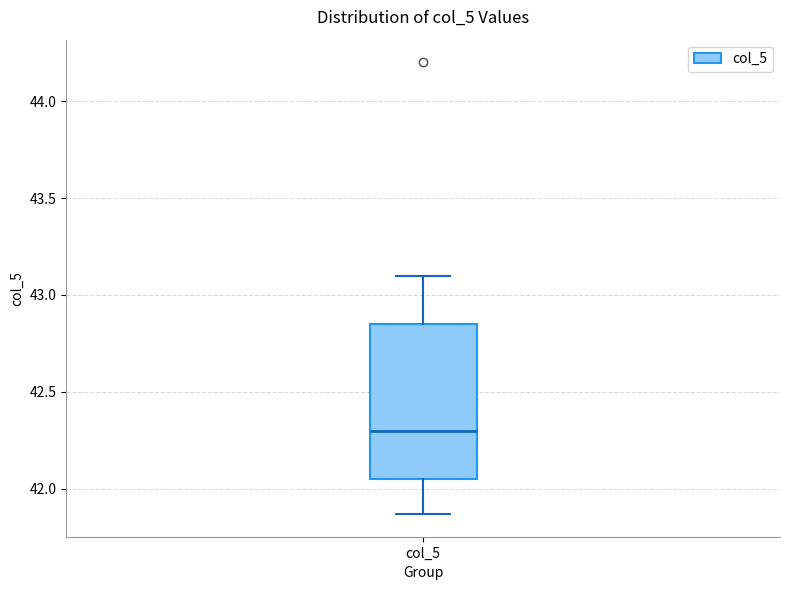

Read this box plot against the y-axis: the position of the median line, the range covered by the box, and the ends of both whiskers. The values are not printed on the chart, so give them approximately, as read against the axis.

median 42.30, box 42.05 to 42.85, whiskers 41.85 to 43.10